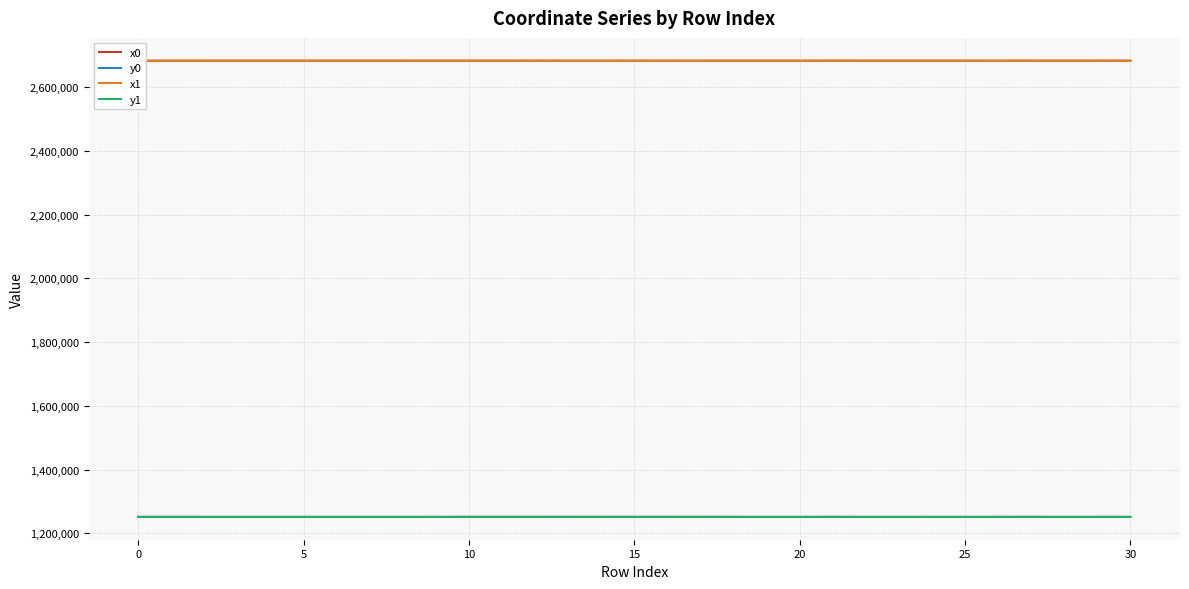

True or false: x1 and y0 cross at least once.

False